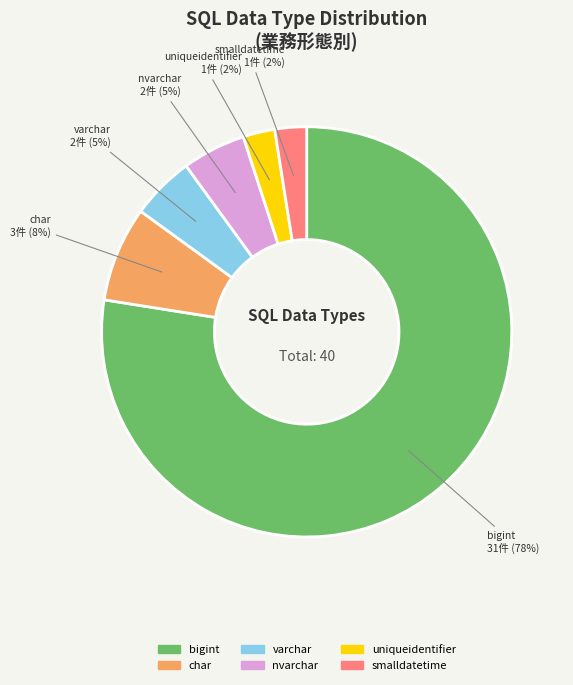

What is the largest slice in the pie chart?

bigint